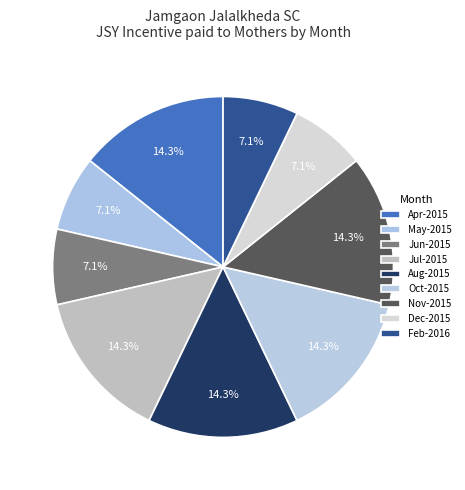

How many slices are in this pie chart?

9